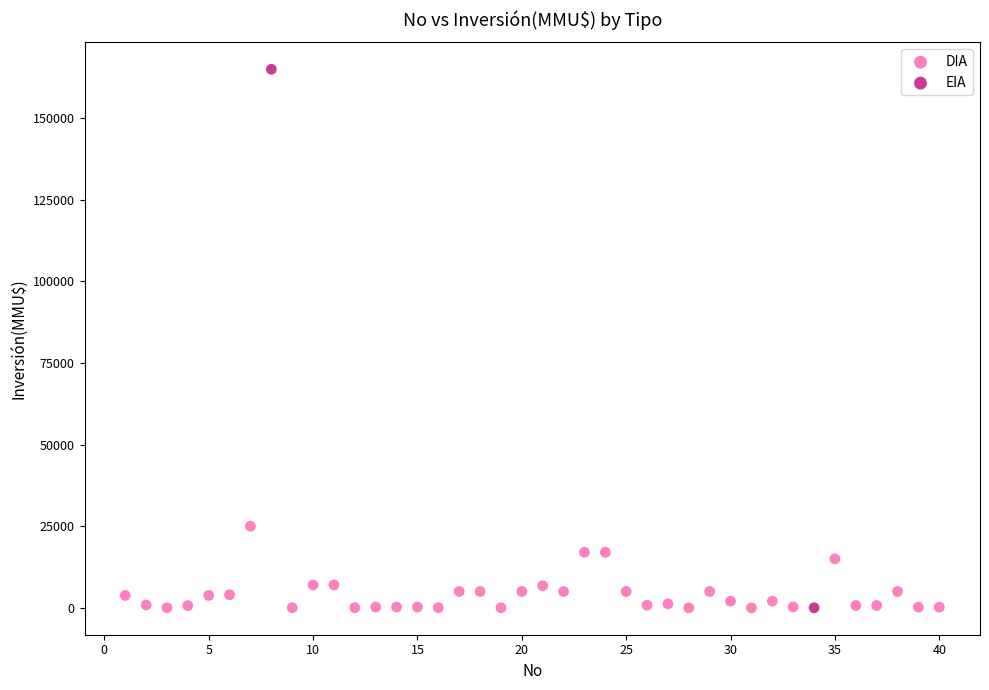

What are all the series names shown in the legend?

DIA, EIA